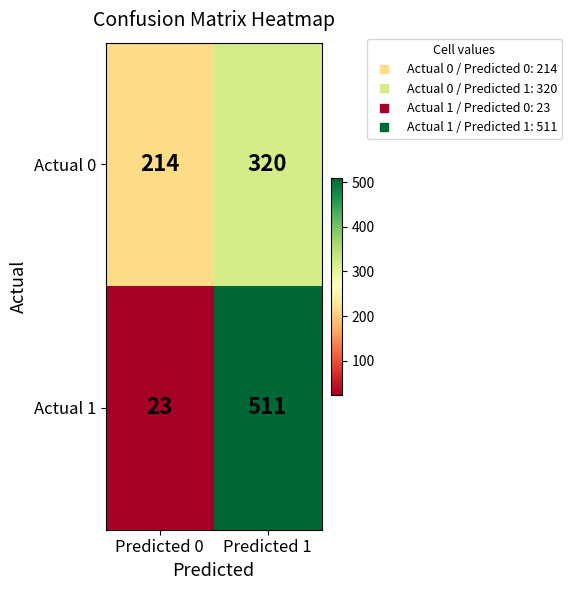

True or false: Actual 1 has a value of 287 at Predicted 1.

False